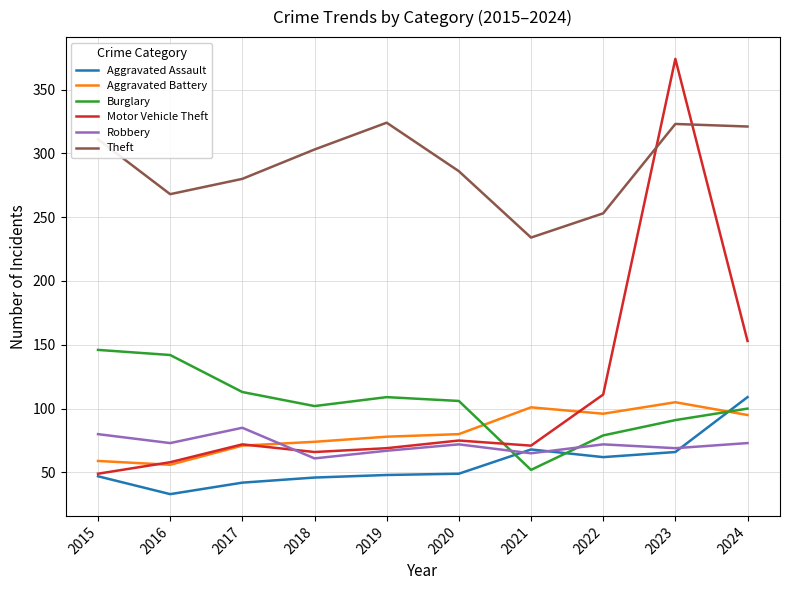

What is the minimum value shown in the chart?

33